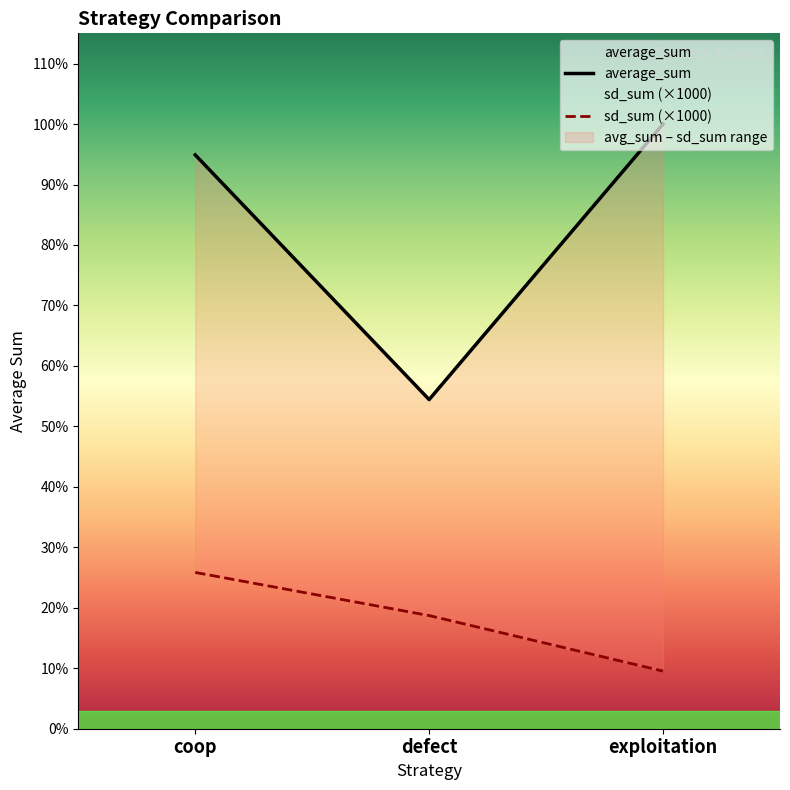

Which has a higher value, coop or defect?

coop